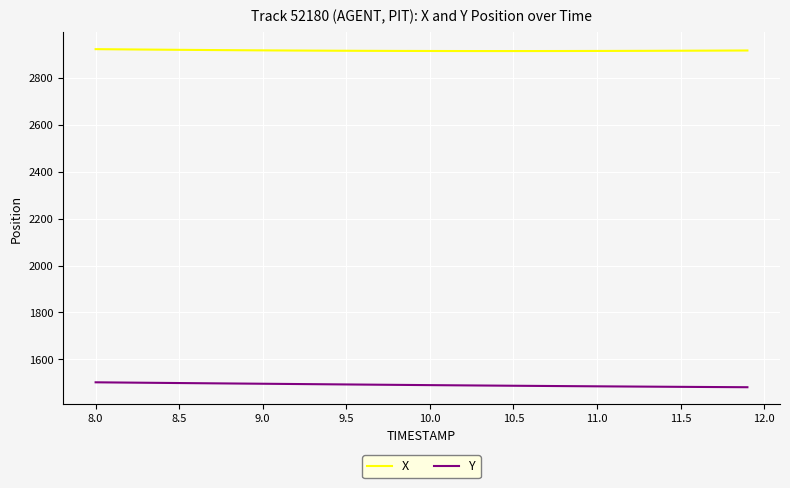

List the series in order of their peak value, lowest first.

Y, X